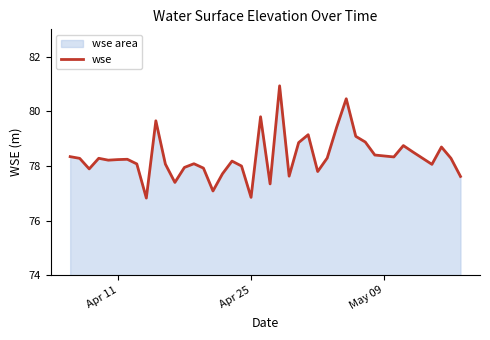

How many data points are less than 78?

13